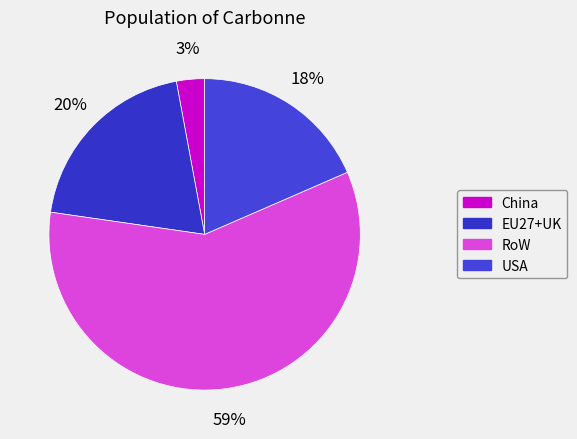

Do EU27+UK and RoW together represent more than half of the pie?

Yes